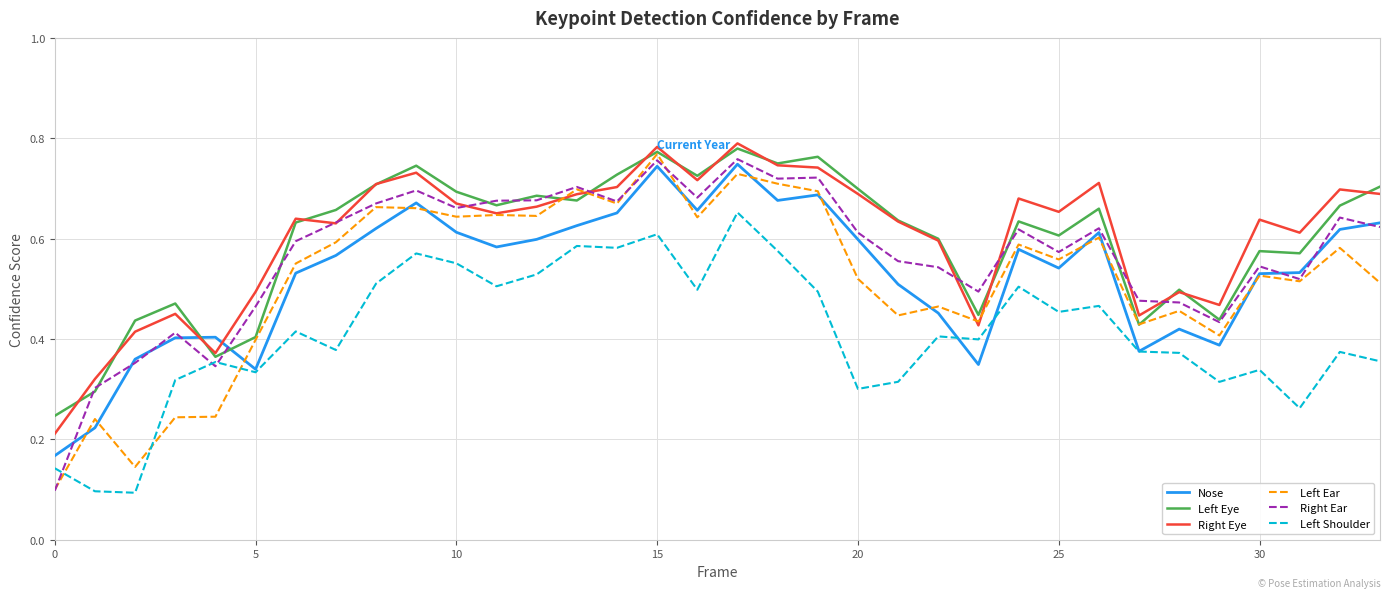

How many times do Nose and Right Eye cross each other?

2